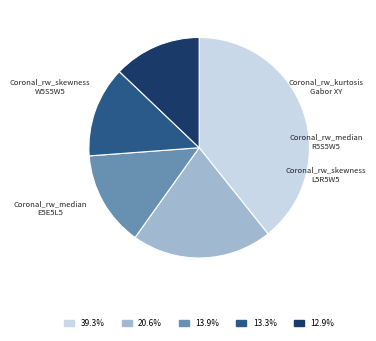

Is there a majority slice in this chart?

No